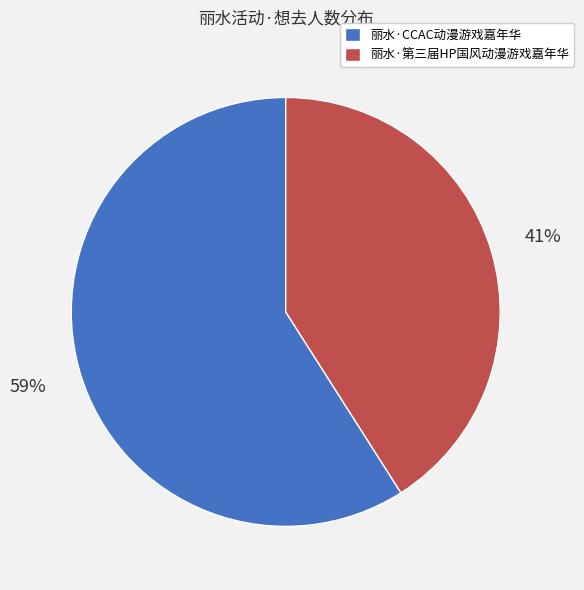

Is the sum of 丽水·第三届HP国风动漫游戏嘉年华 and 丽水·CCAC动漫游戏嘉年华 greater than half?

Yes